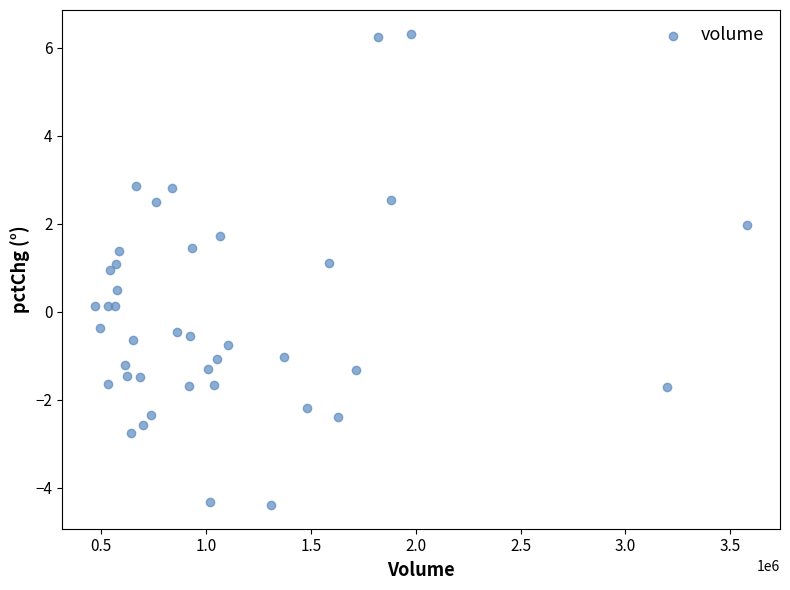

What is the range of X values (max minus min)?

3110732.0